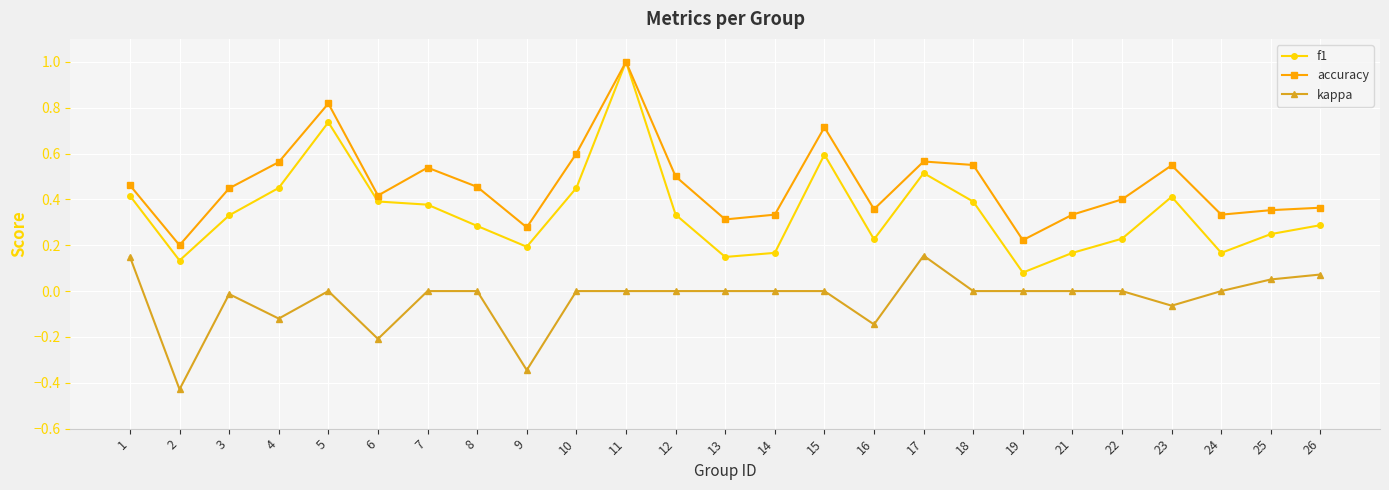

True or false: kappa has more than 0 points higher than both neighbors.

True